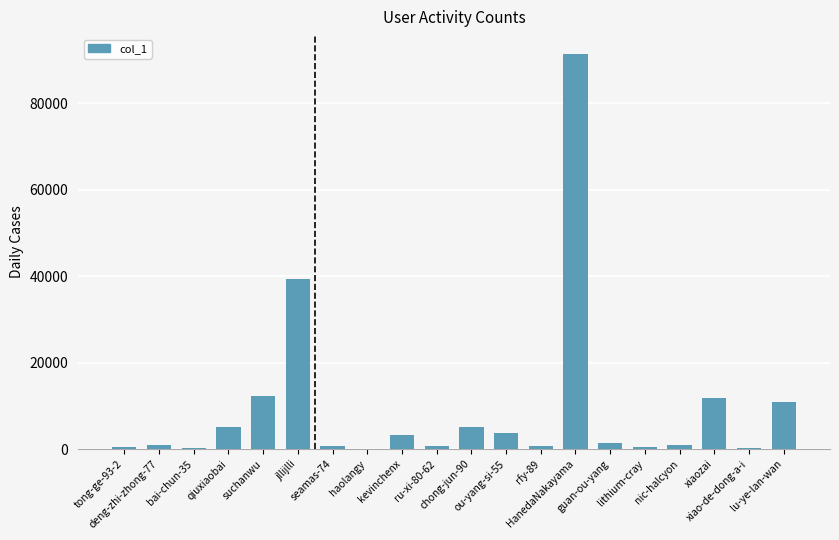

What is the greatest value displayed?

91382